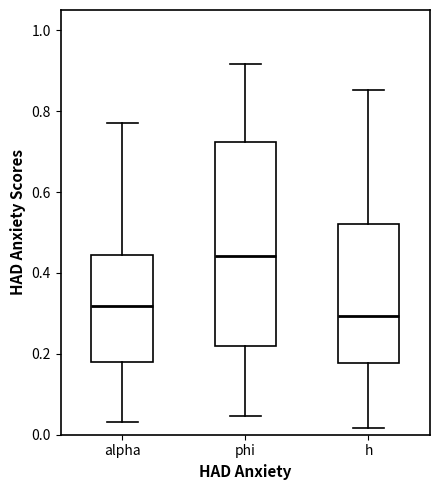

Which box has the highest median line?

phi